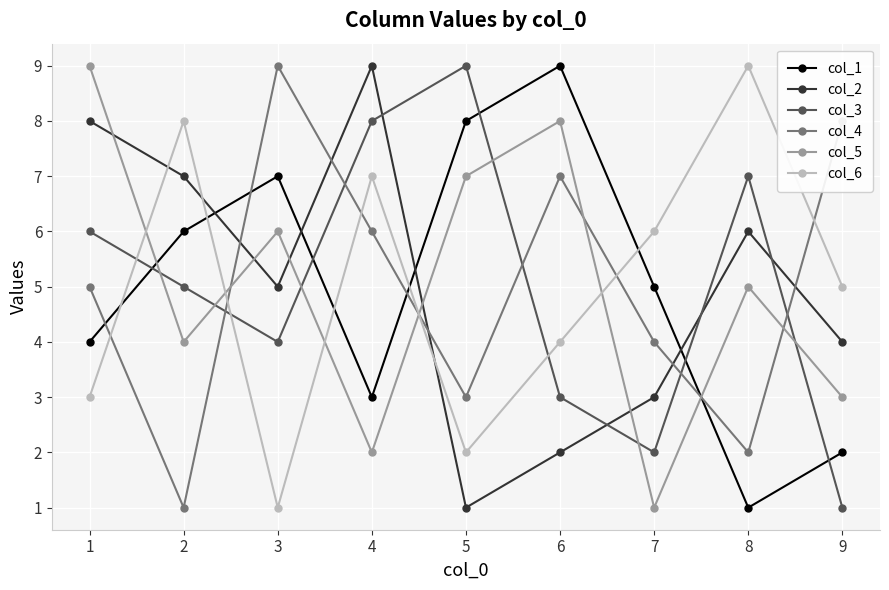

Reading left to right, extract all data points from this chart.

col_1: 4	6	7	3	8	9	5	1	2
col_2: 8	7	5	9	1	2	3	6	4
col_3: 6	5	4	8	9	3	2	7	1
col_4: 5	1	9	6	3	7	4	2	8
col_5: 9	4	6	2	7	8	1	5	3
col_6: 3	8	1	7	2	4	6	9	5